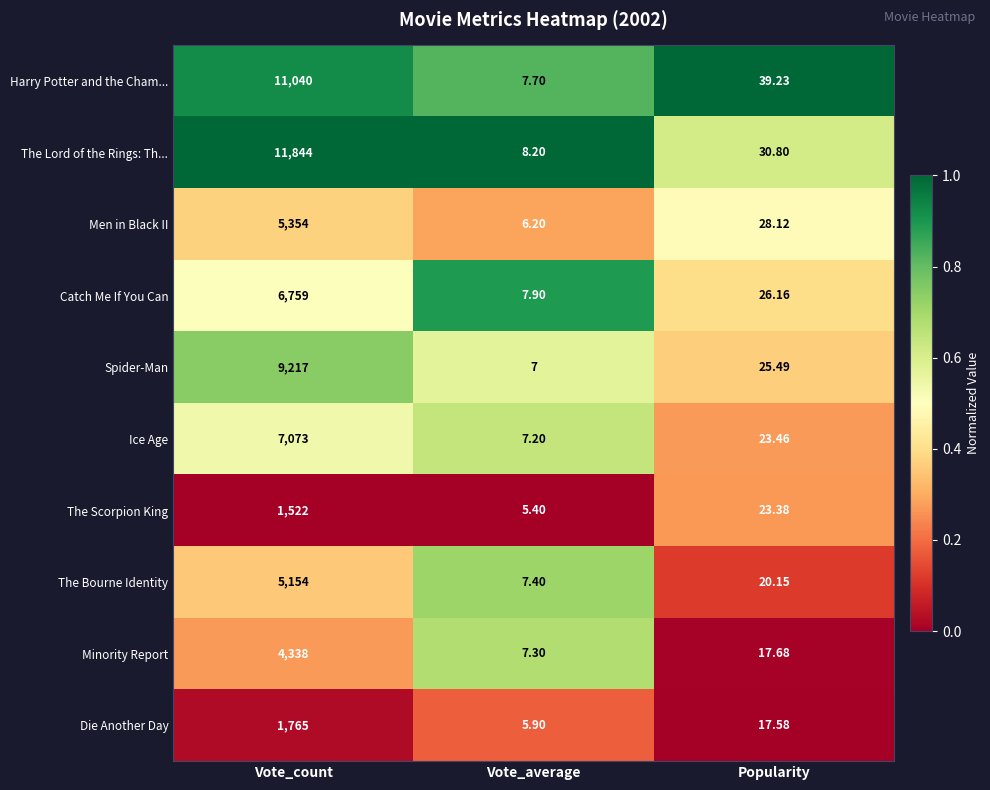

Rank the series at Popularity from highest to lowest value.

Harry Potter and the Cham..., The Lord of the Rings: Th..., Men in Black II, Catch Me If You Can, Spider-Man, Ice Age, The Scorpion King, The Bourne Identity, Minority Report, Die Another Day